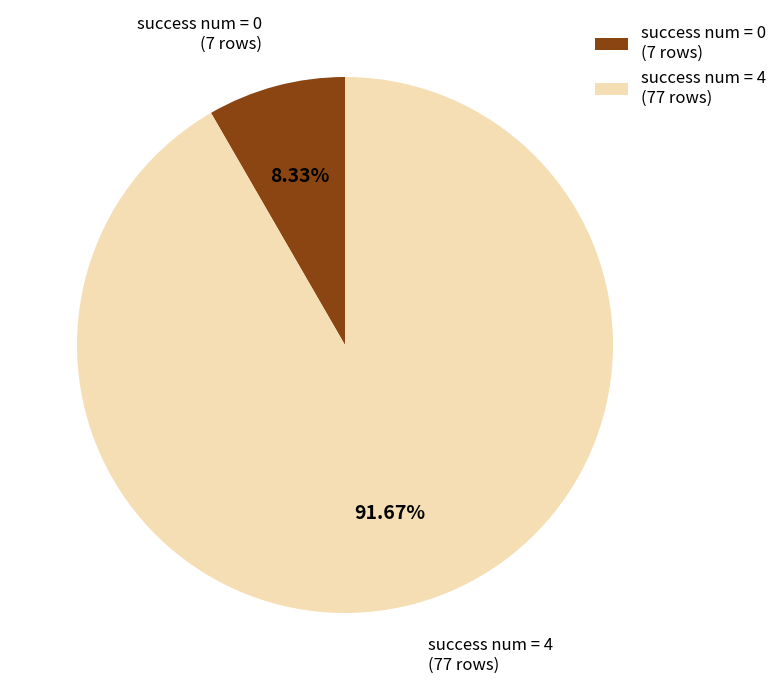

Between success num = 4 (77 rows) and success num = 0 (7 rows), which is larger?

success num = 4 (77 rows)